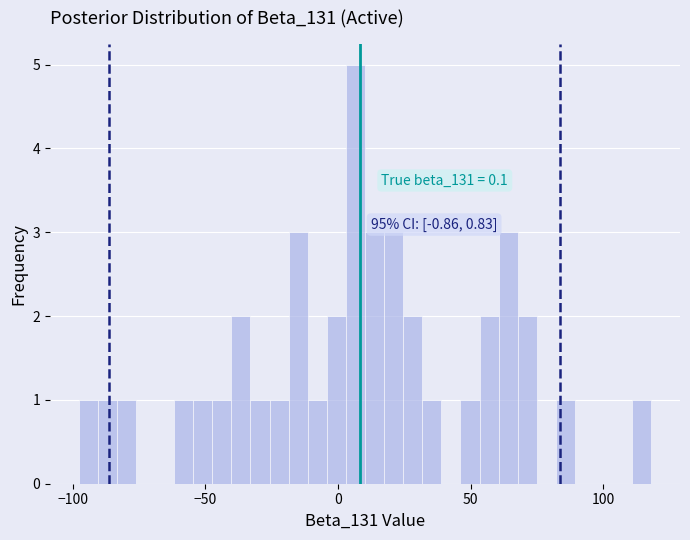

Around what value on the x-axis is the tallest bar? Give the approximate position of its centre, as read against the axis.

5